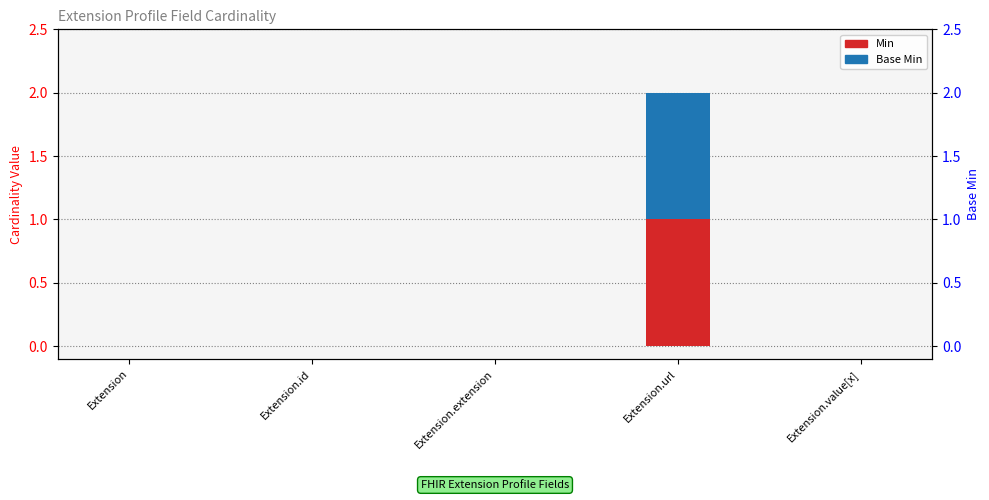

Reading left to right, what are all the values shown in this chart?

Min: Extension=0	Extension.id=0	Extension.extension=0	Extension.url=1	Extension.value[x]=0
Base Min: Extension=0	Extension.id=0	Extension.extension=0	Extension.url=1	Extension.value[x]=0